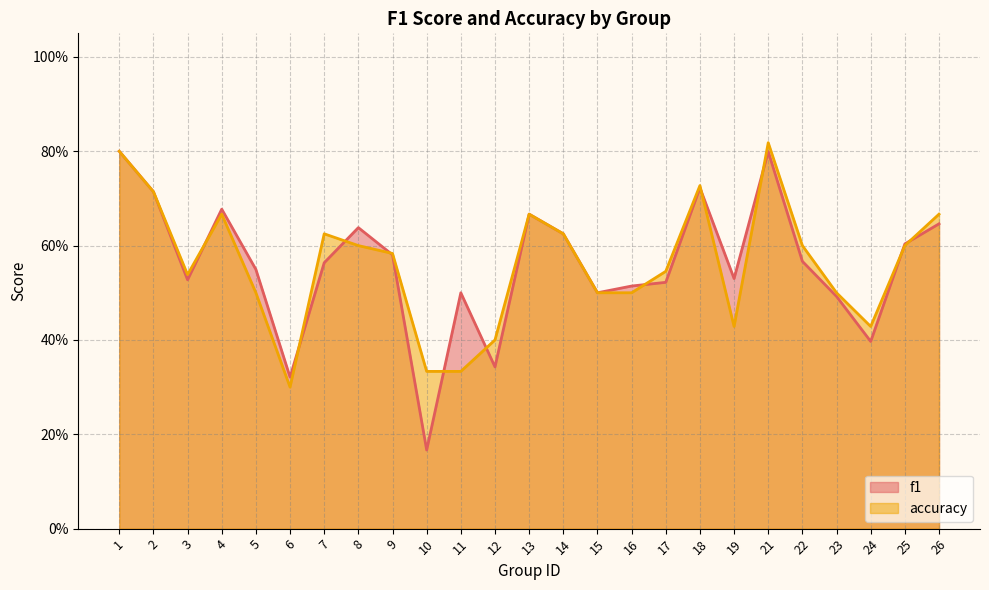

List the series in order of their peak value, highest first.

accuracy, f1